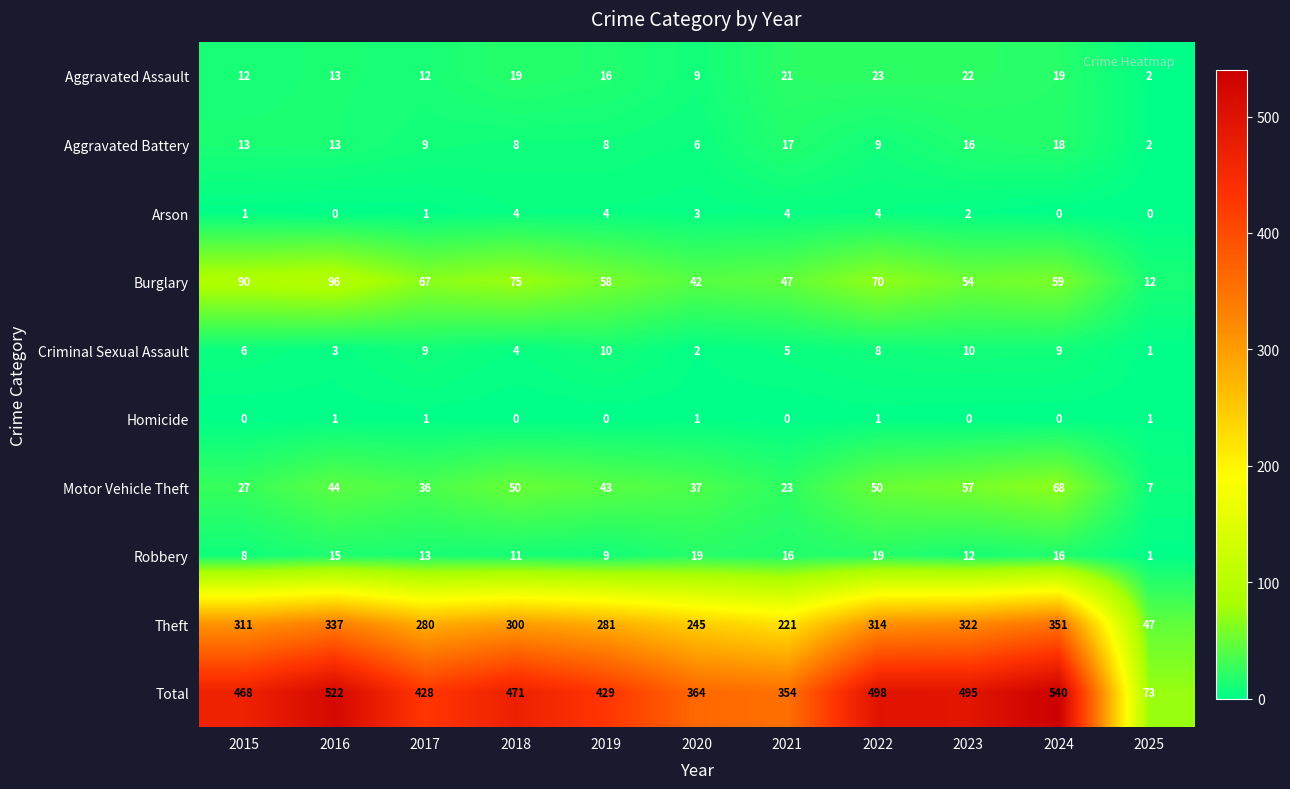

What is the difference between the second highest and minimum values in the Aggravated Assault series?

20